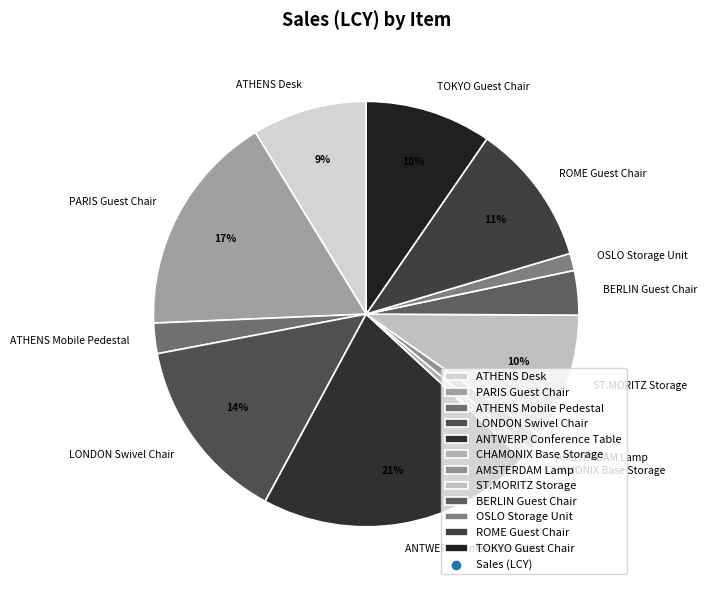

Combined, do ATHENS Mobile Pedestal and BERLIN Guest Chair account for over 50%?

No